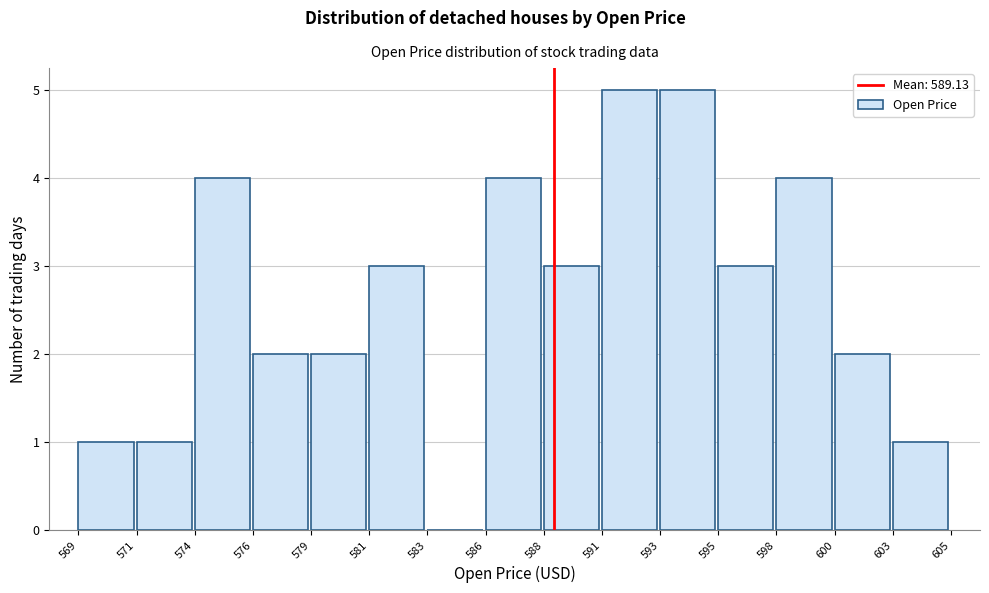

Reading left to right, transcribe all the data shown in this chart.

569=1	571=1	574=4	576=2	579=2	581=3	583=0	586=4	588=3	591=5	593=5	595=3	598=4	600=2	603=1